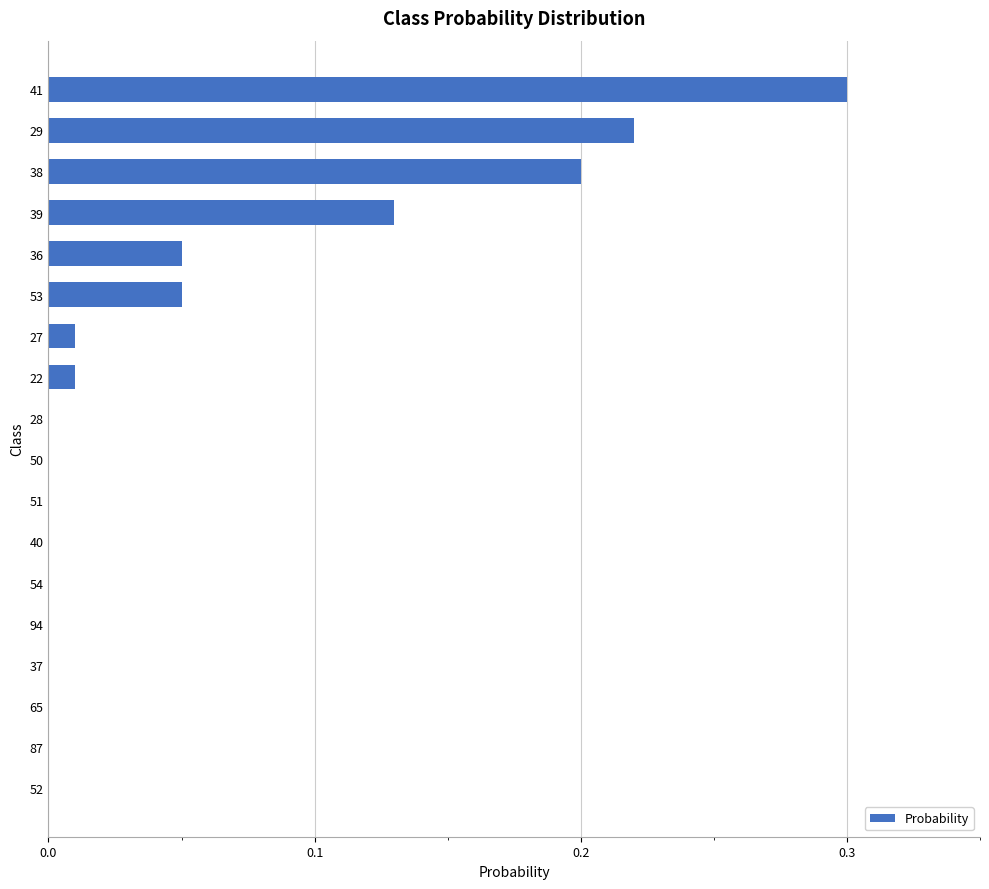

The value at 87 is 0.2. True or false?

False